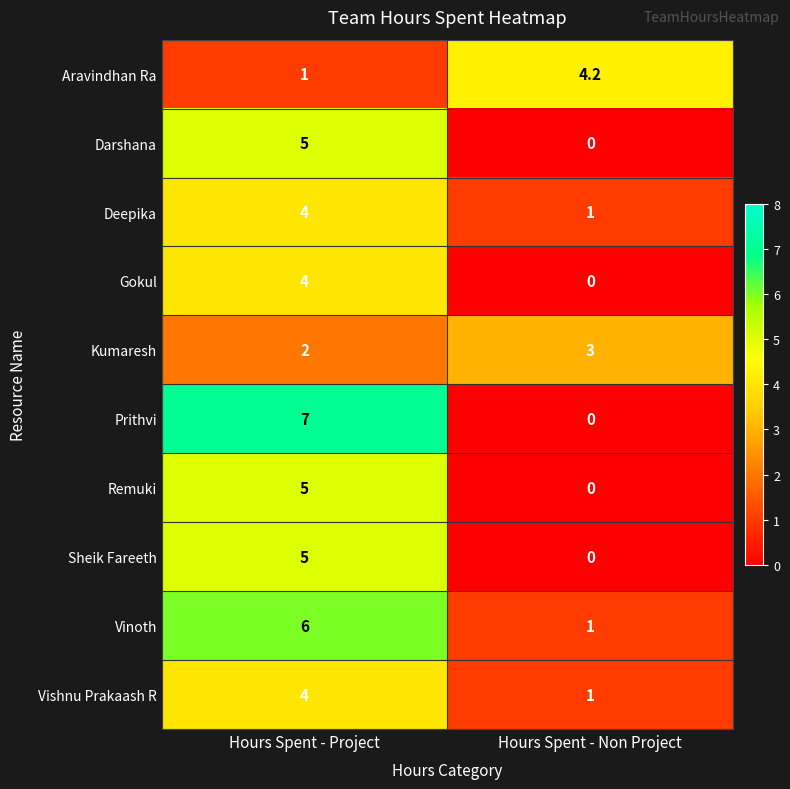

What is the difference between the Sheik Fareeth values at Hours Spent - Non Project and Hours Spent - Project?

5.0